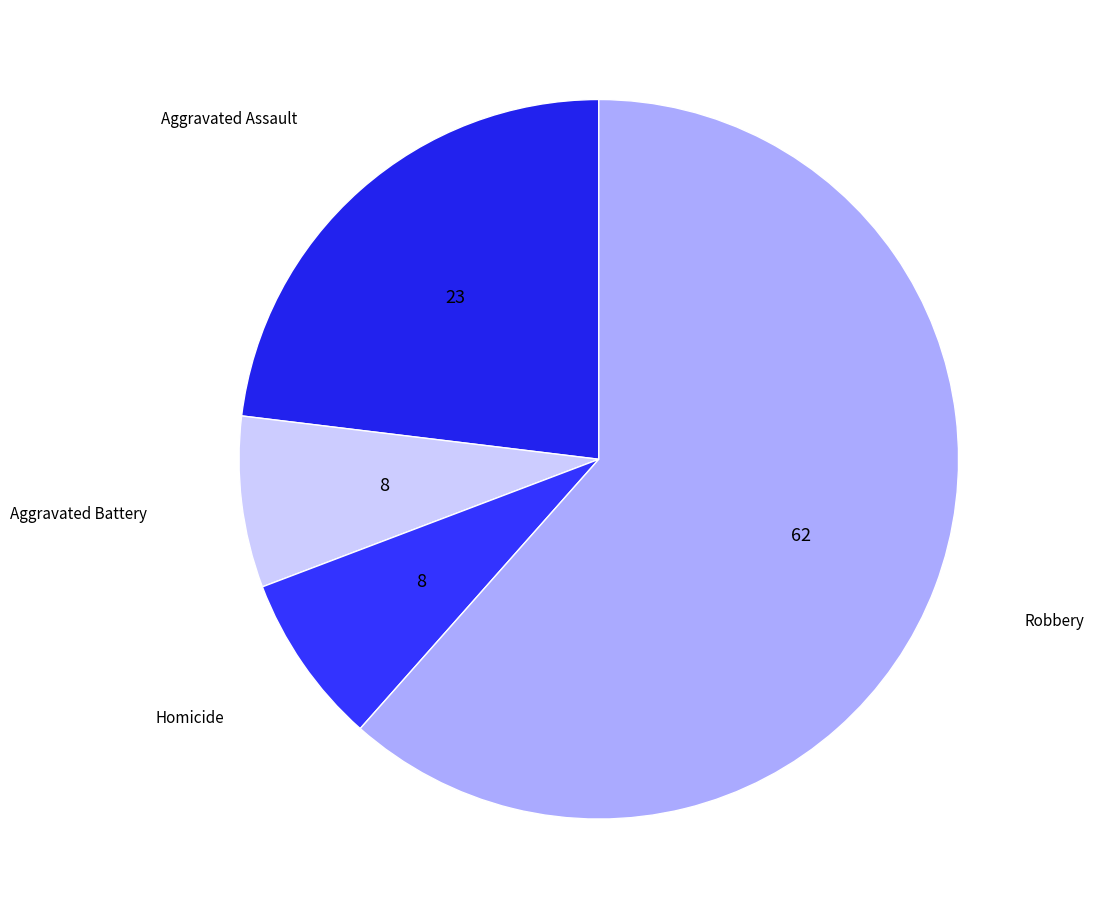

Which category has the biggest portion of the pie?

Robbery